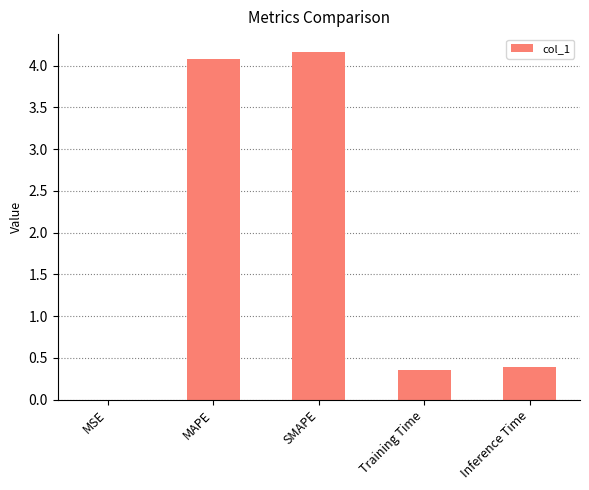

Read the value at Inference Time.

0.4